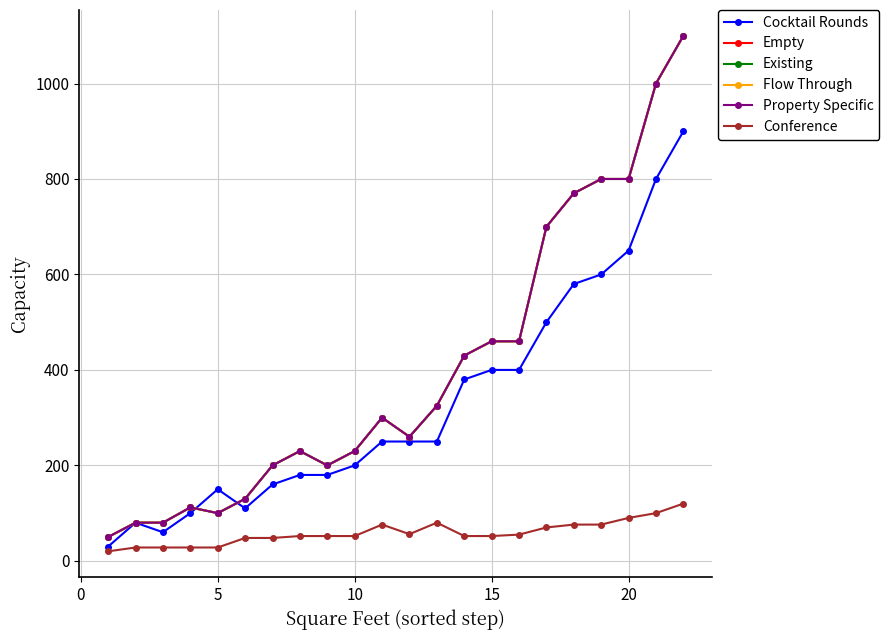

Which series has the largest total across all categories?

Empty